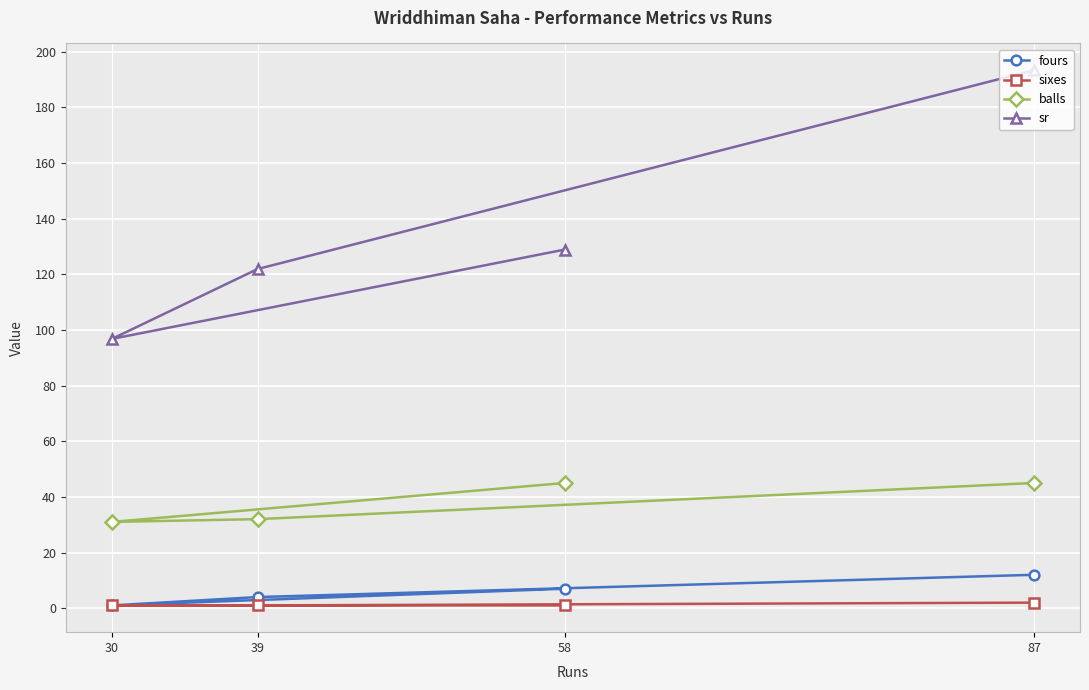

Rank the series by their maximum value, from lowest to highest.

sixes, fours, balls, sr